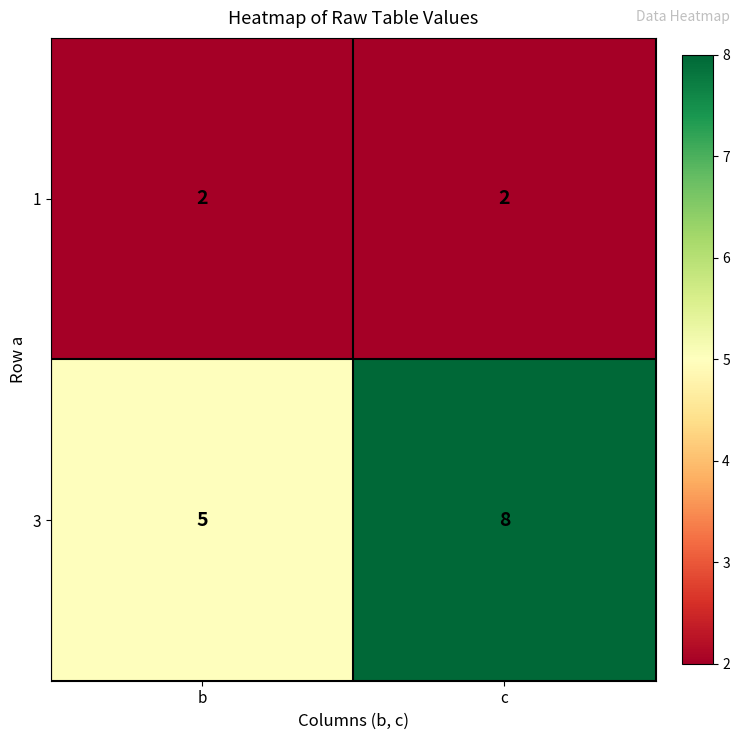

Which series has the largest total across all categories?

3